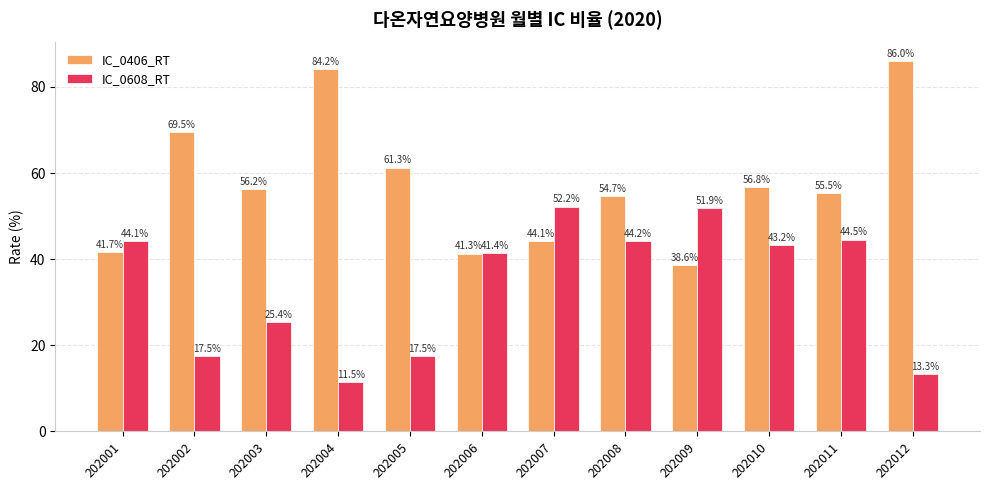

Count the number of categories in the chart.

12